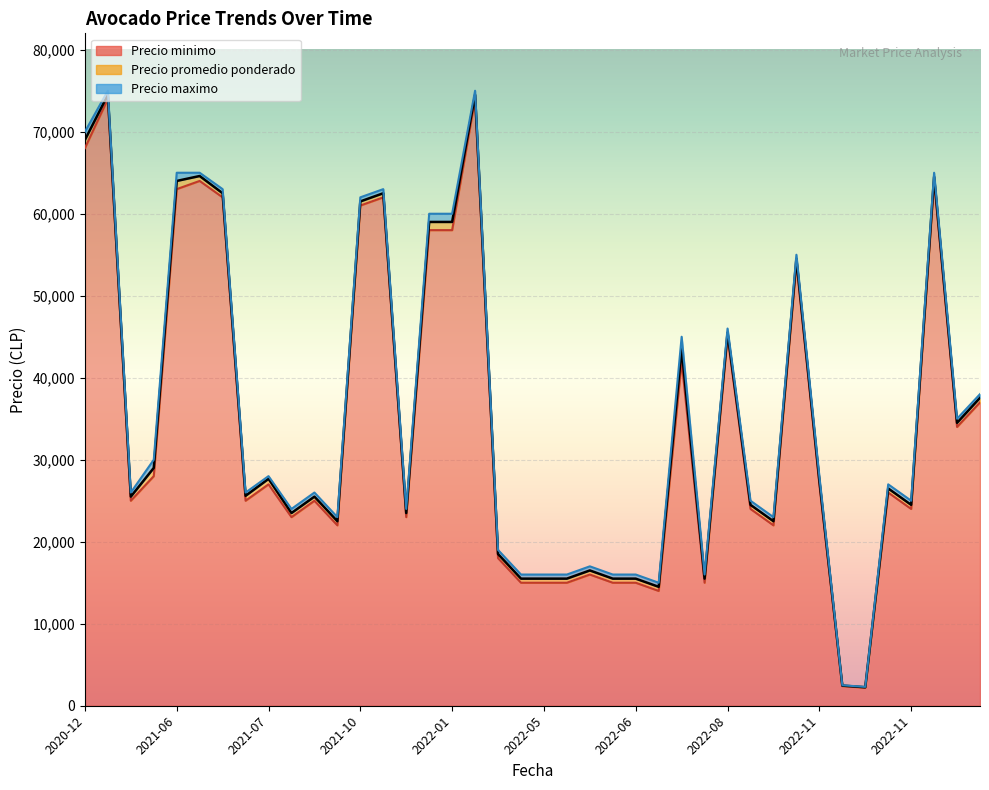

What value does the Precio maximo series have at 2021-07-05, to the nearest 10?

28000